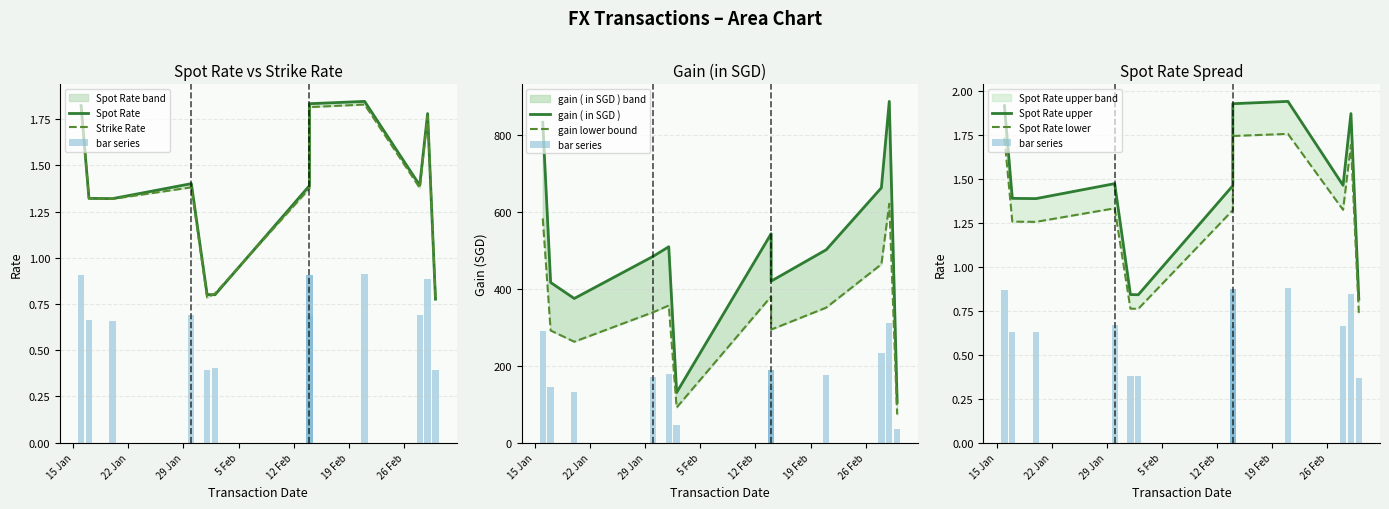

Where does the gain ( in SGD ) series first go above 501?

2018-01-16